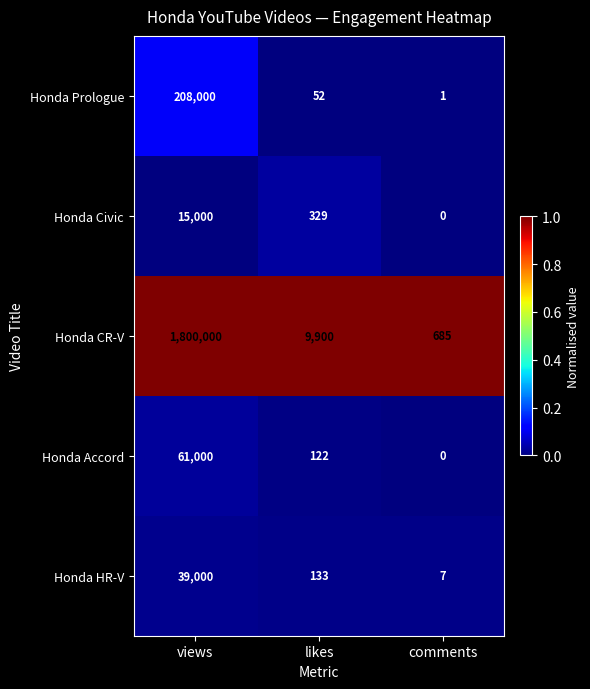

The value of Honda HR-V at likes is 133. True or false?

True